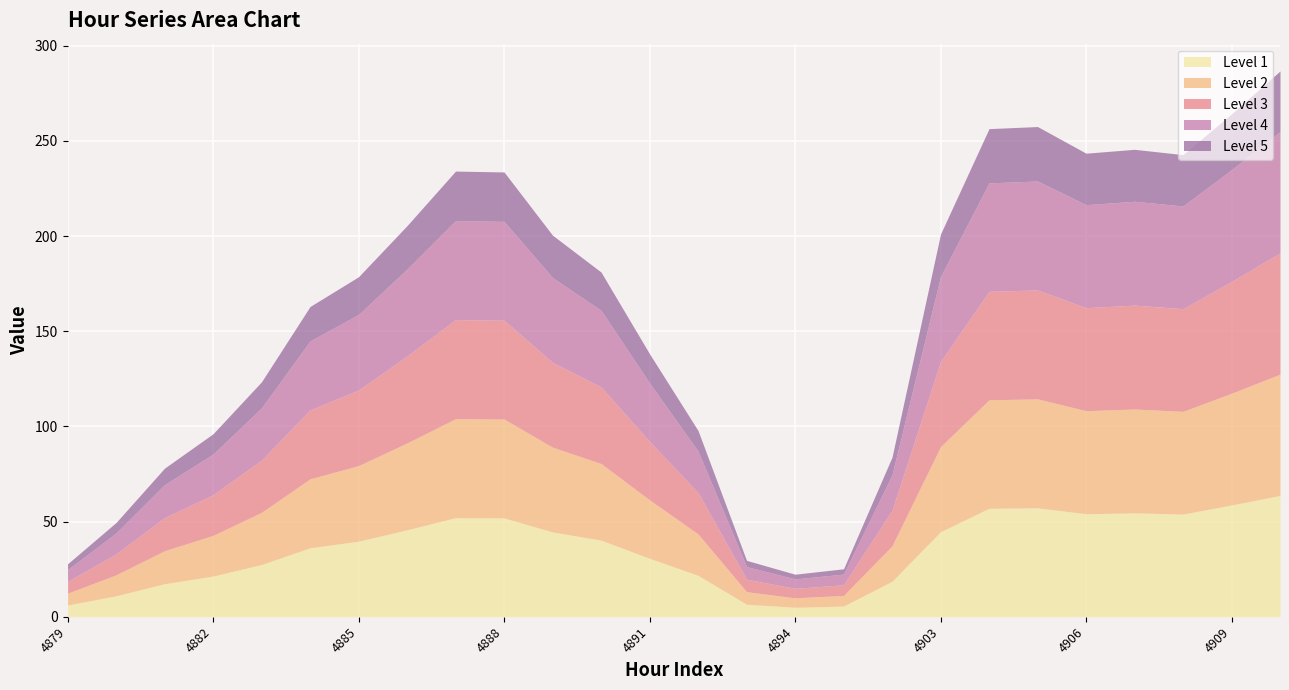

What is the maximum value for 1?

63.7